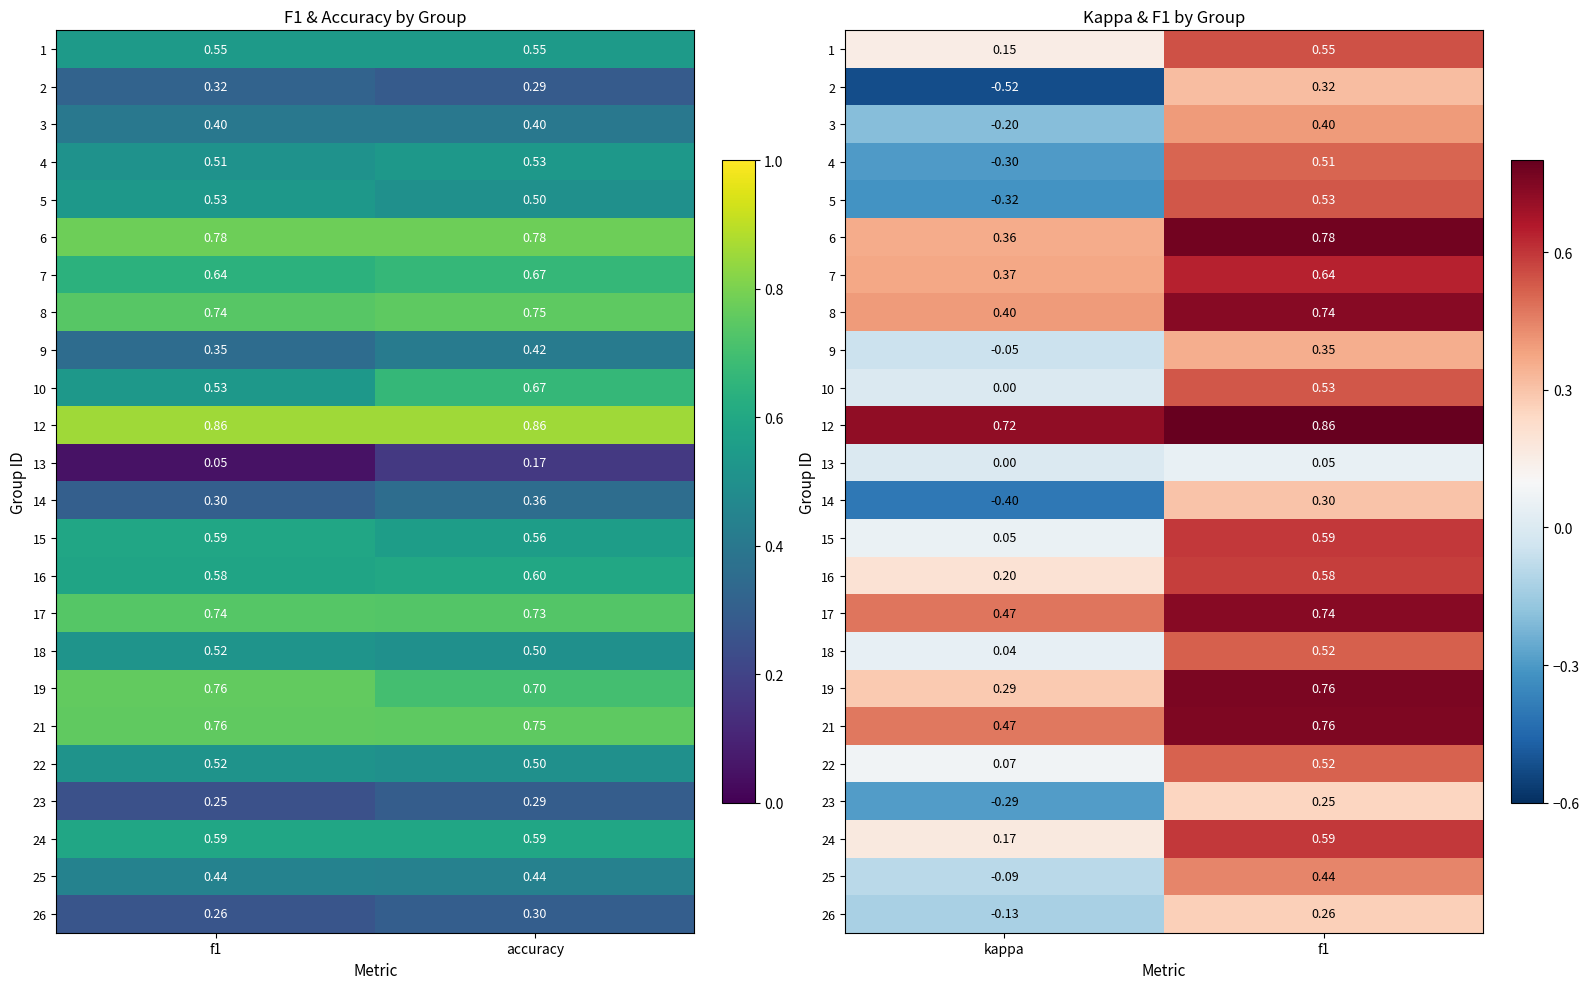

Between f1 and kappa, which is larger?

f1